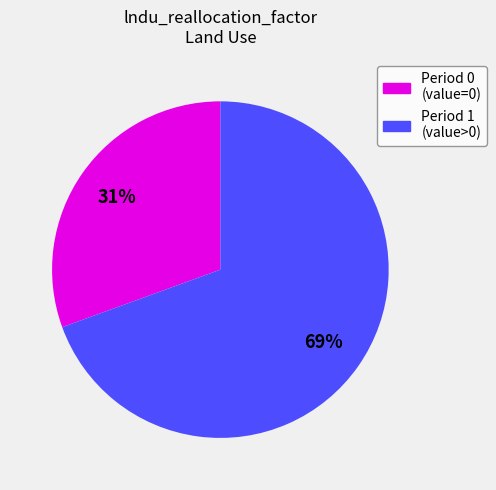

To the nearest percent, what is the average slice percentage?

50%